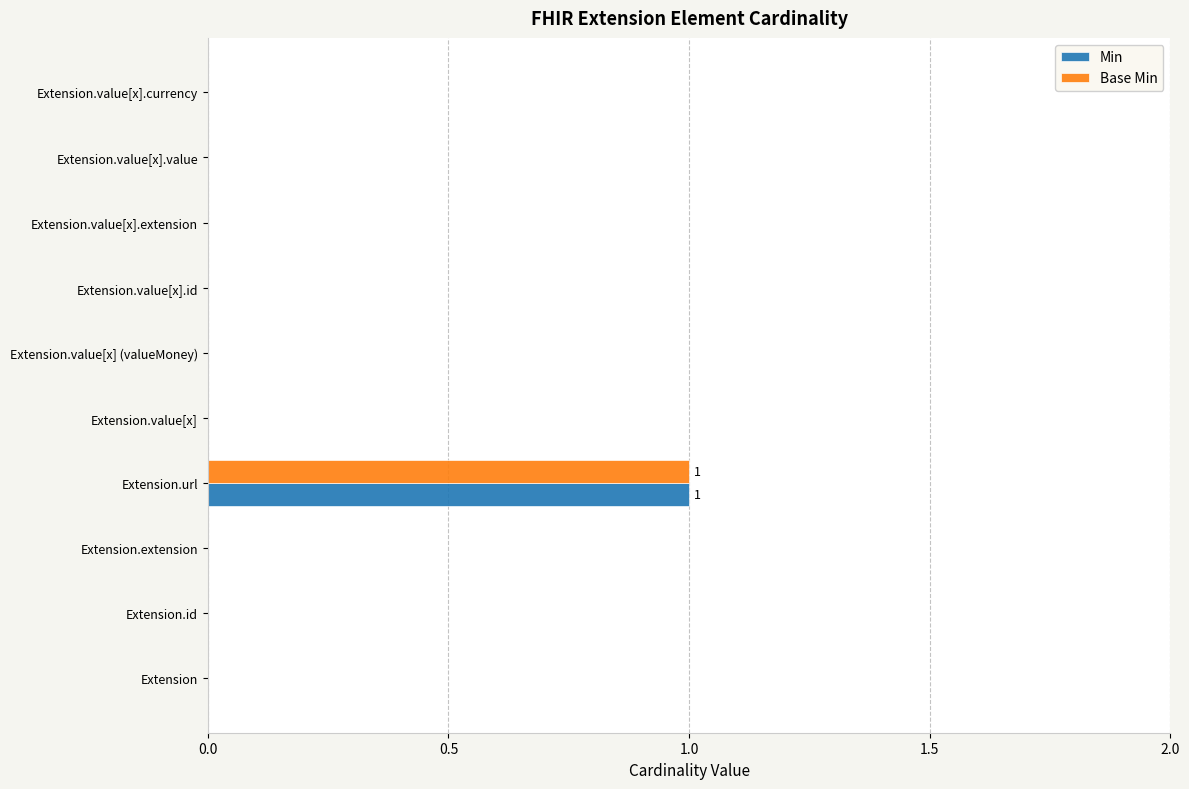

The value of Min at Extension is 1. True or false?

False